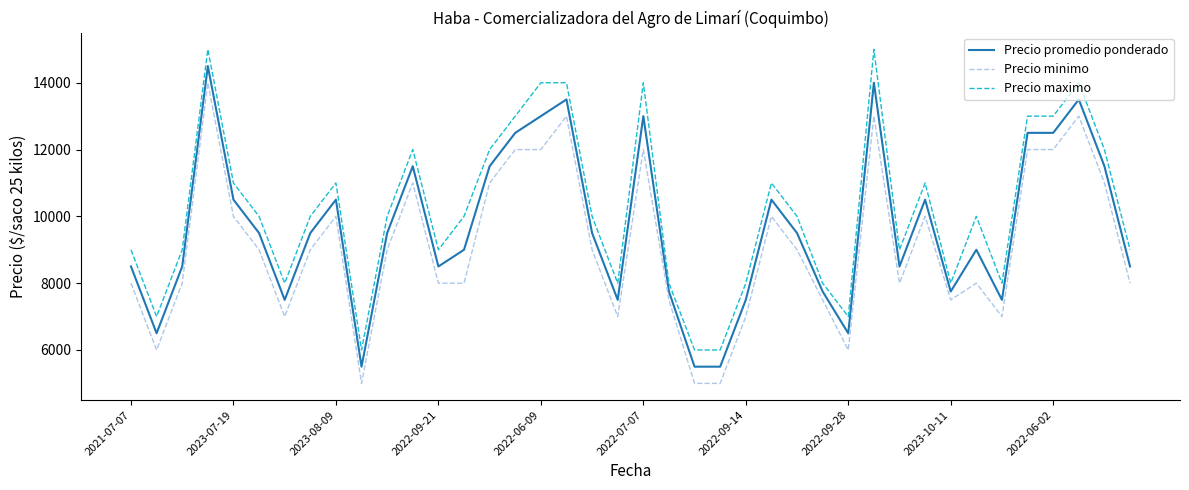

What is the minimum value shown in the chart?

5000